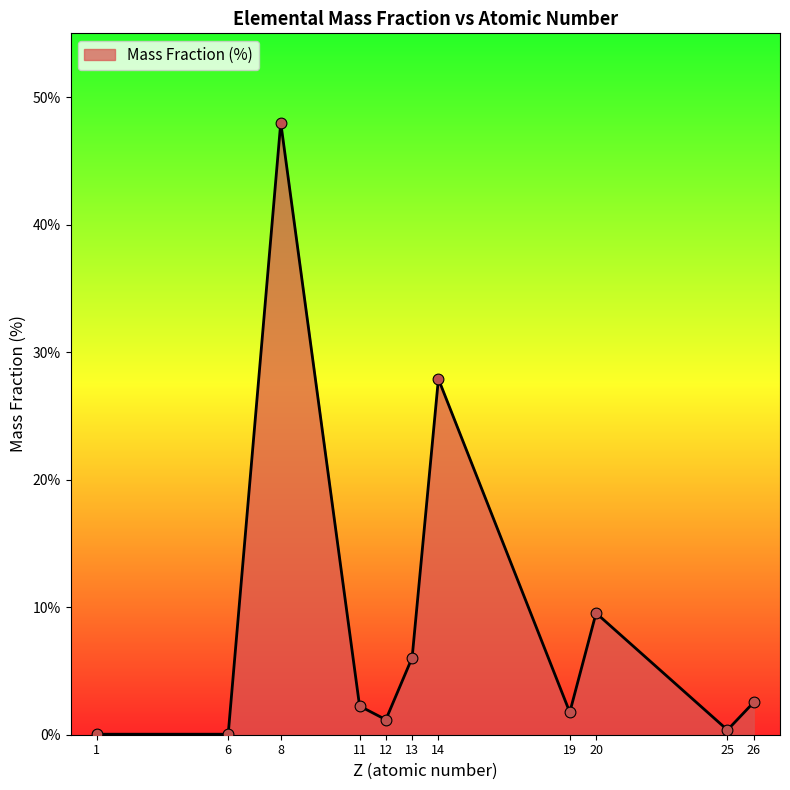

What is the change in value from 8 to 20?

-38.5